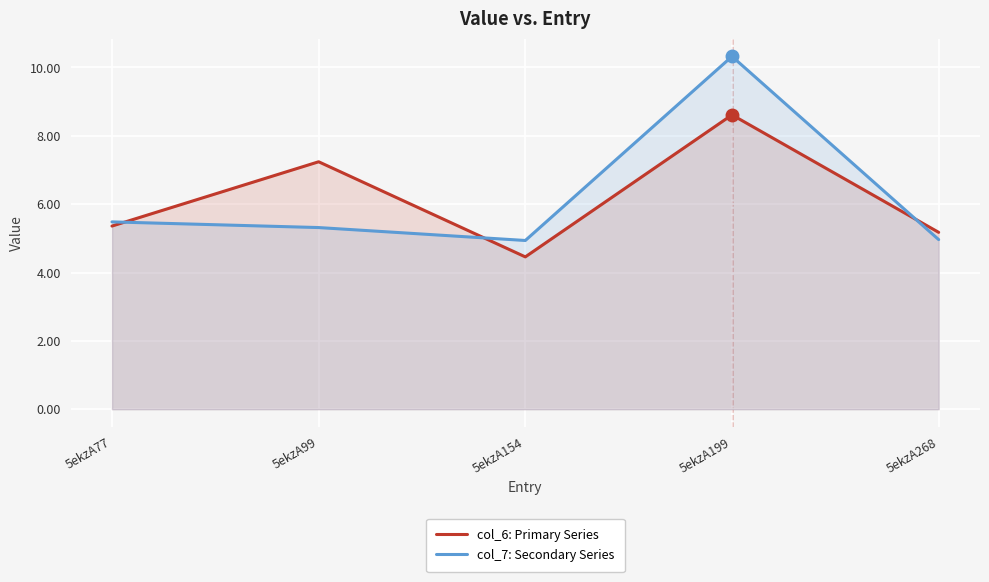

The value of col_7: Secondary Series at 5ekzA268 is 2.3. True or false?

False